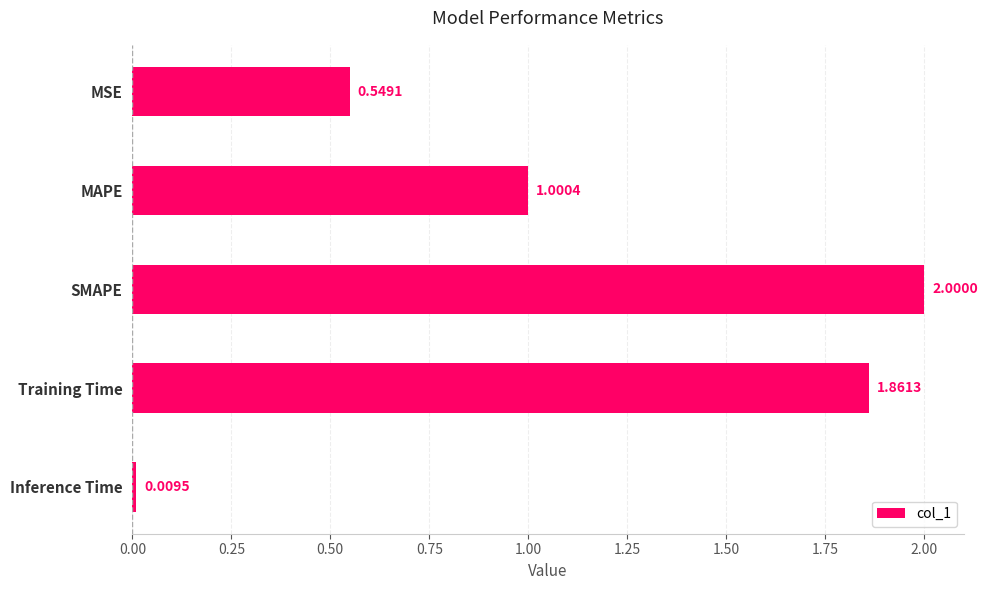

How many data points are less than 1?

2